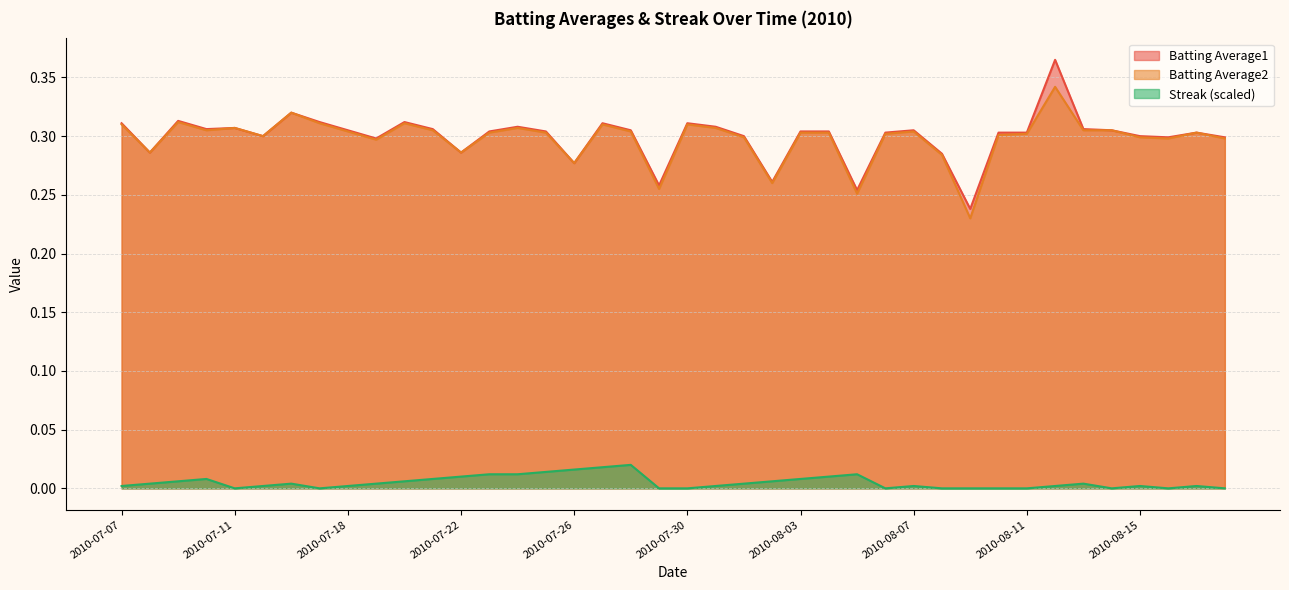

Rank the series at 2010-08-17 from lowest to highest value.

Streak_scaled, Batting Average1, Batting Average2